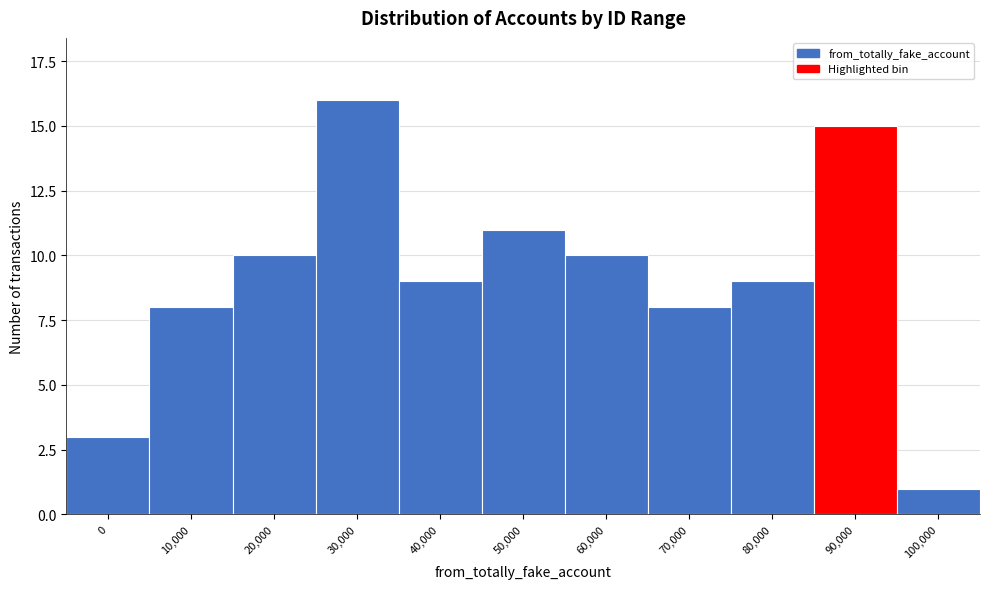

Reading left to right, what are all the values shown in this chart?

3	8	10	16	9	11	10	8	9	15	1